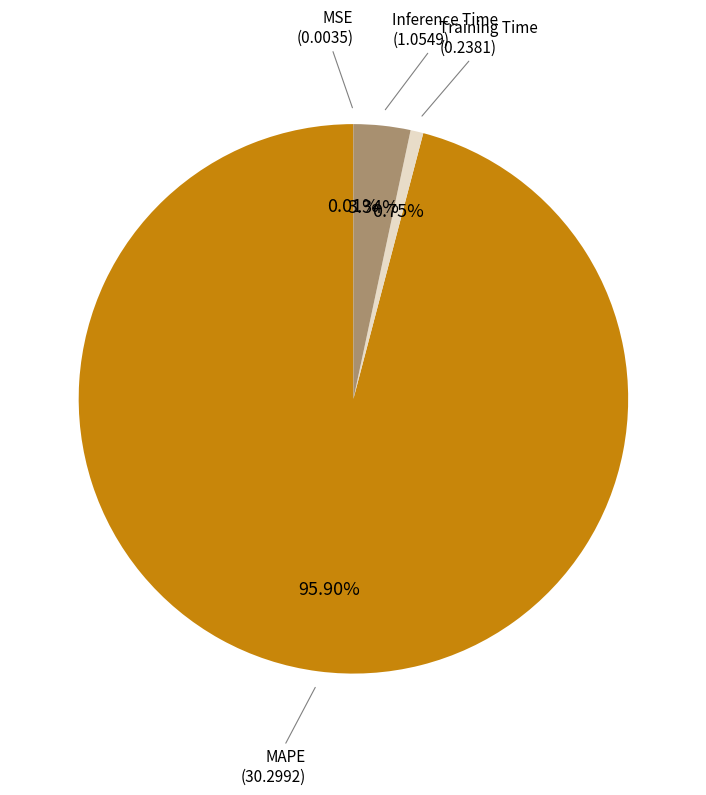

To the nearest percent, what is the difference between the MAPE and Inference Time slice percentages?

93%